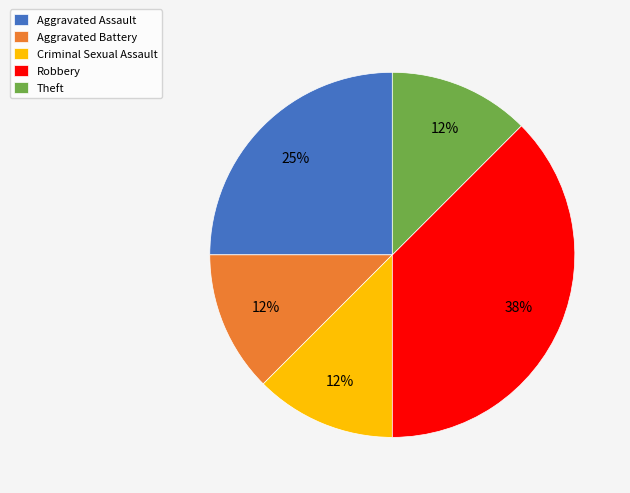

How many segments does this pie chart have?

5